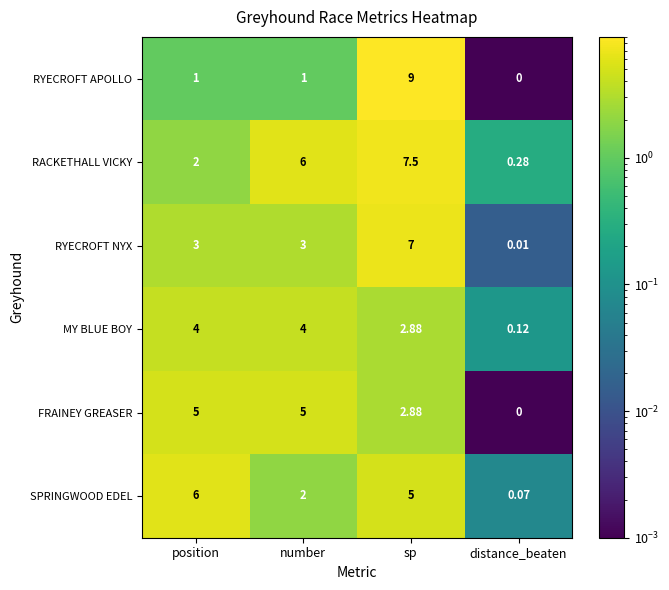

At which category is the sum across all series the highest?

sp